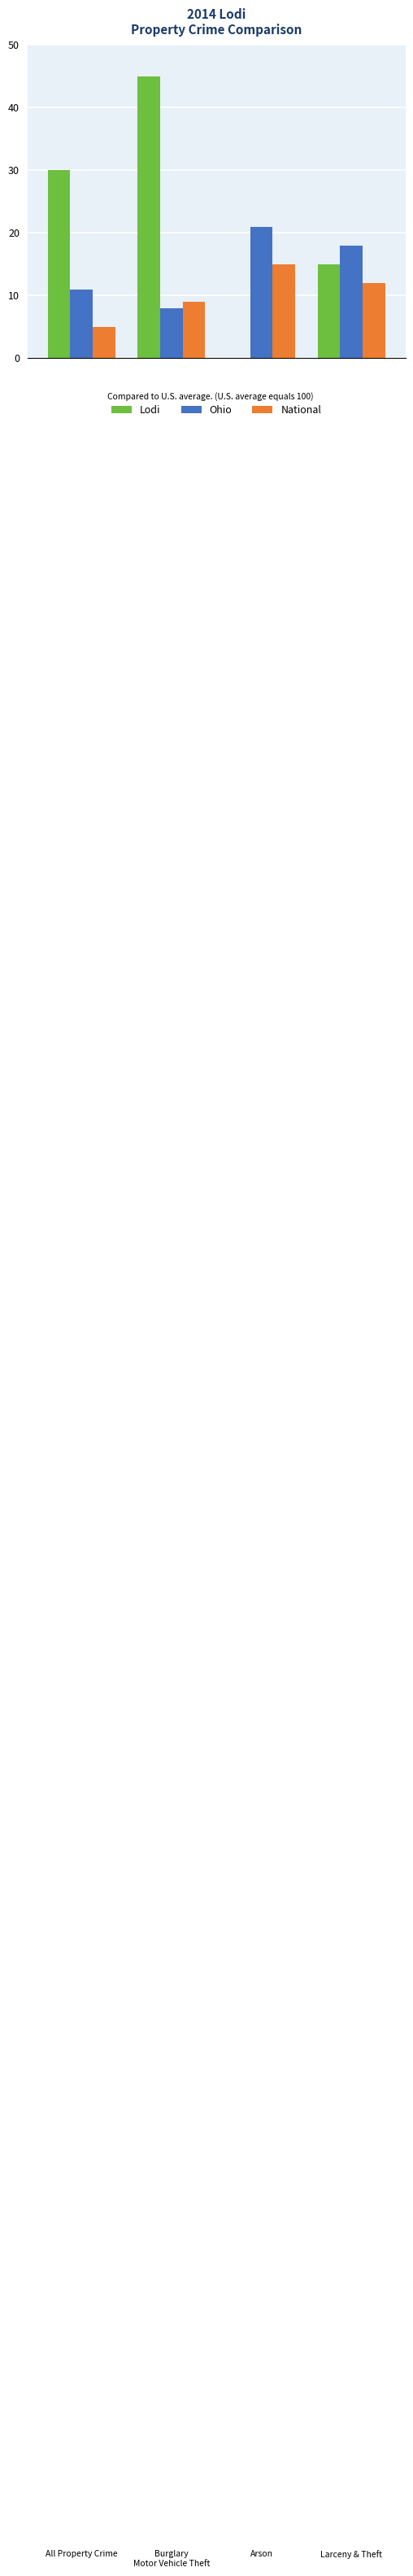

What is the maximum value for Lodi?

45